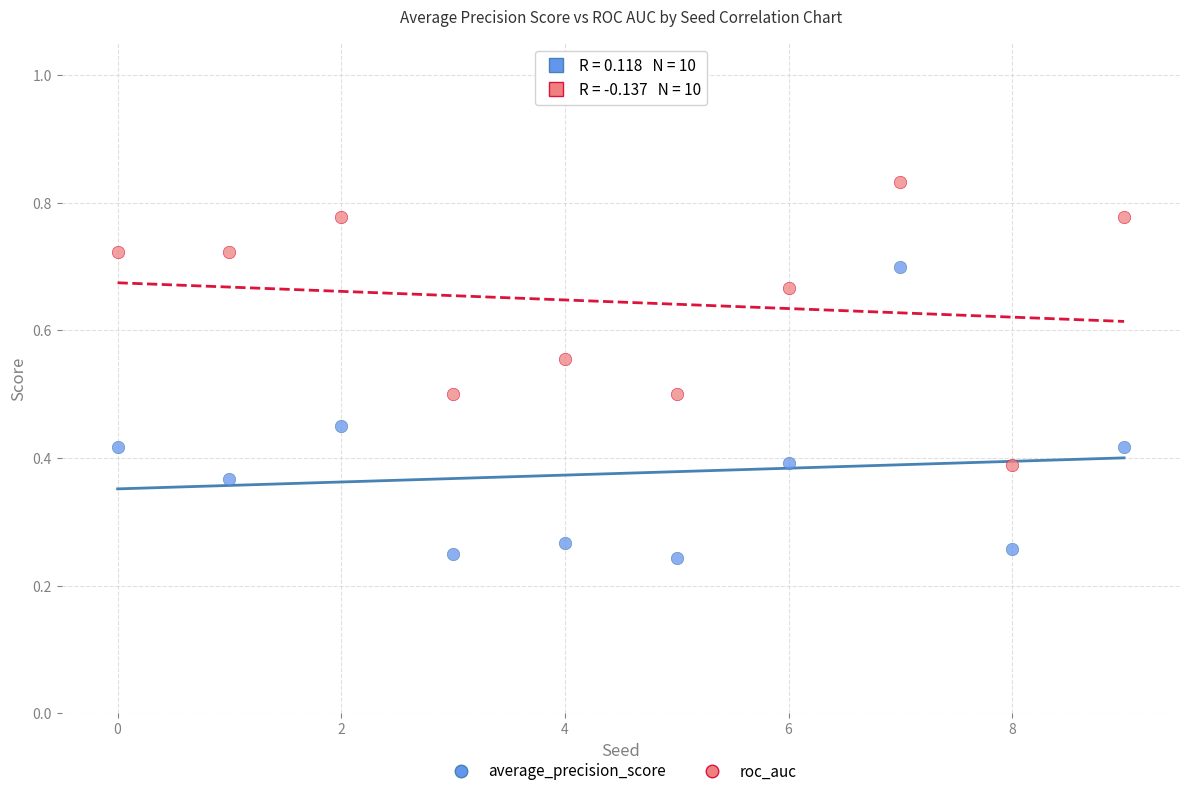

Count the number of points in this scatter plot.

20